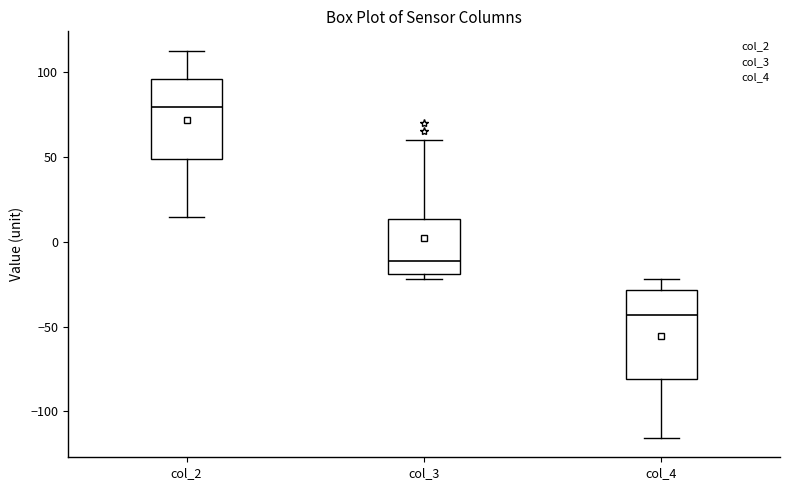

Reading left to right, read every box against the y-axis: the position of its median line, the range the box covers, and the ends of its whiskers. The values are not printed on the chart, so give them approximately, as read against the axis.

col_2: median 80, box 50 to 95, whiskers 15 to 115
col_3: median -10, box -20 to 15, whiskers -20 (just below the box's lower edge) to 60
col_4: median -45, box -80 to -30, whiskers -115 to -20